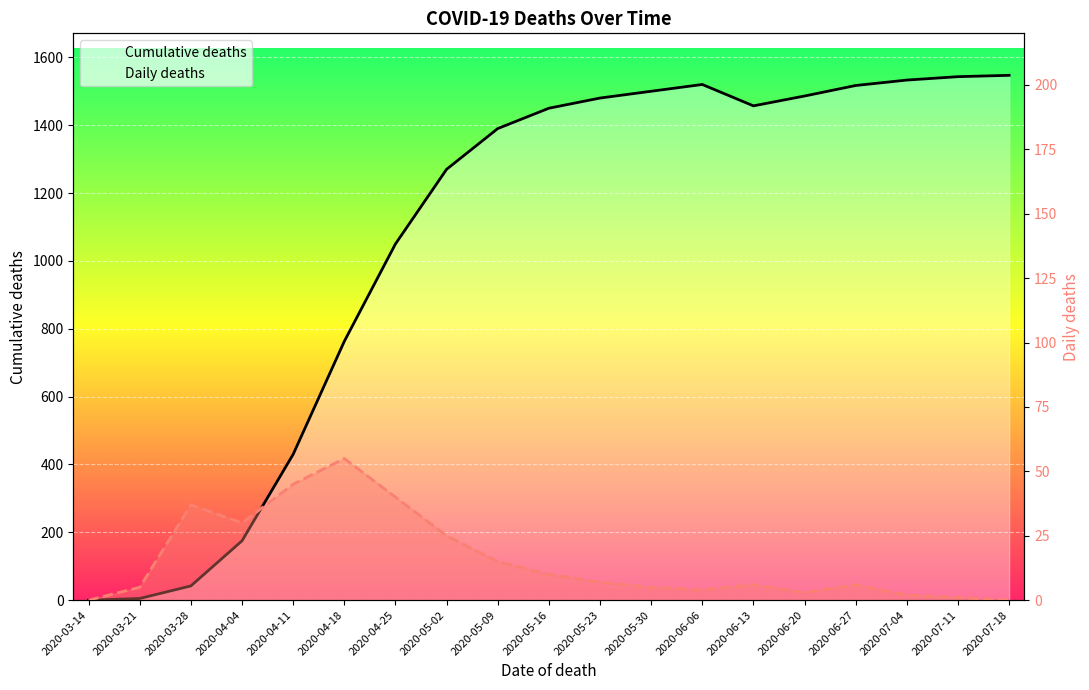

The Daily deaths series shows 15 at 2020-05-09. True or false?

True